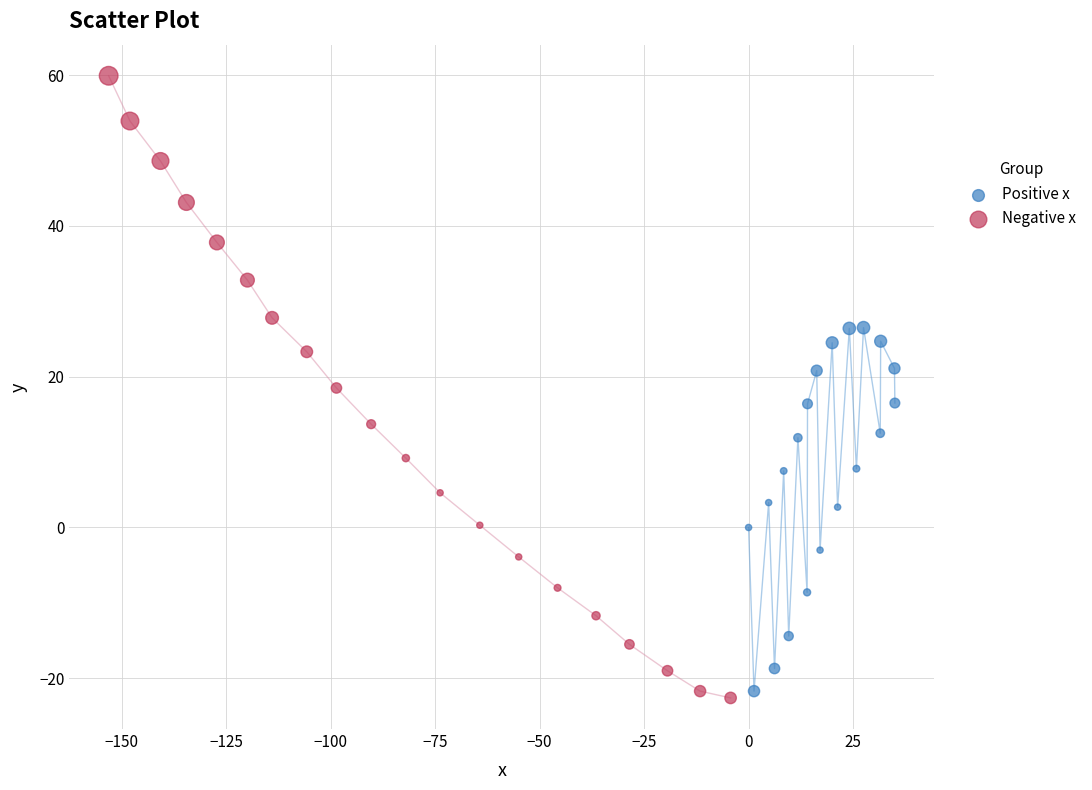

Which series has the largest Y range (max minus min)?

Negative x